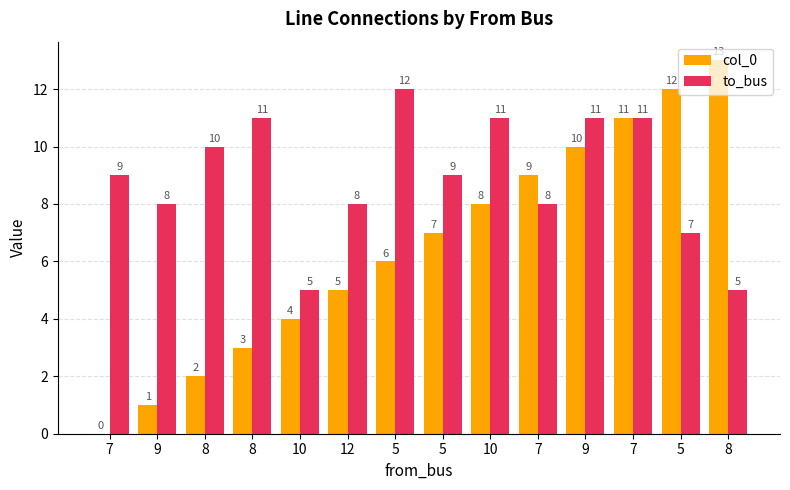

Are the bars grouped side by side (vs. stacked)?

Yes